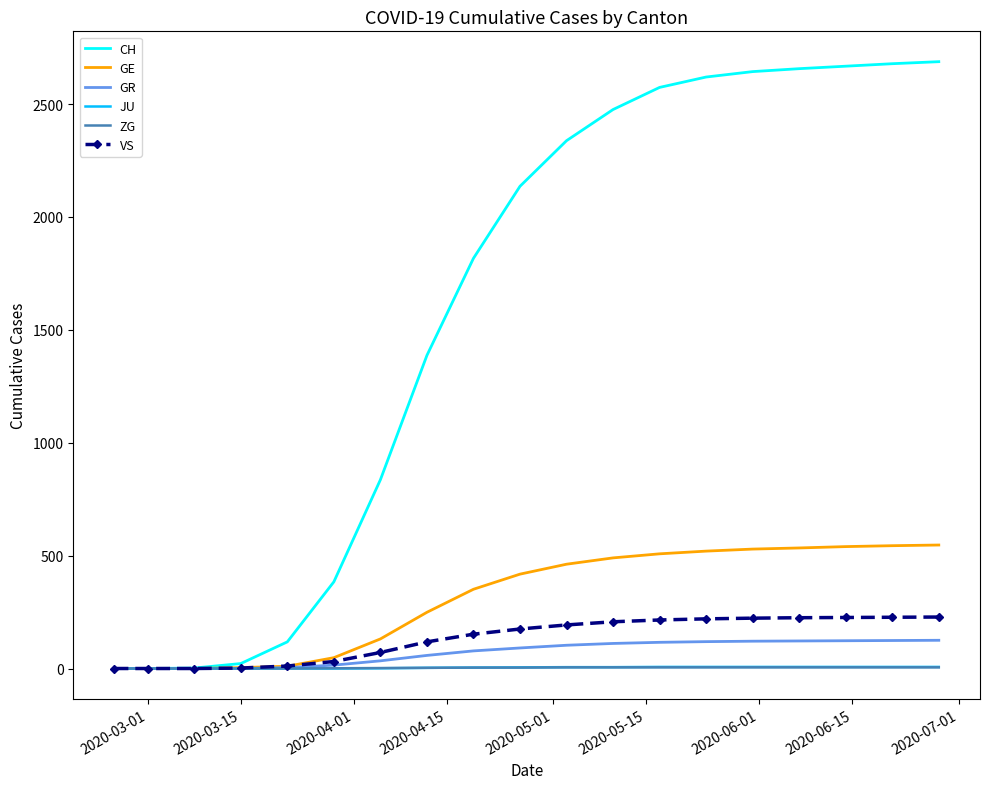

Which series has the largest range (max minus min)?

CH